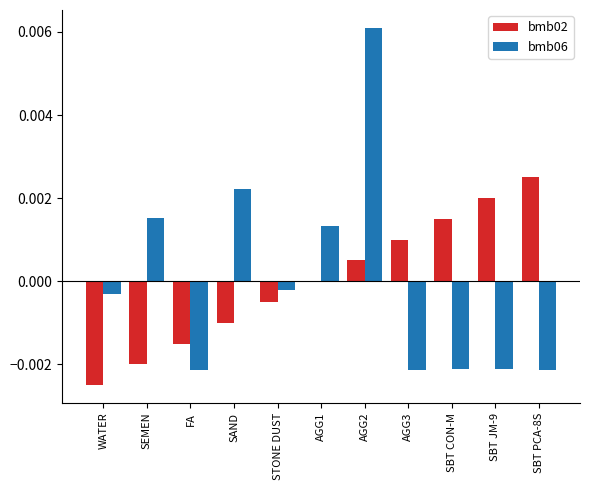

Between STONE DUST and AGG3, which series saw the biggest shift?

bmb06